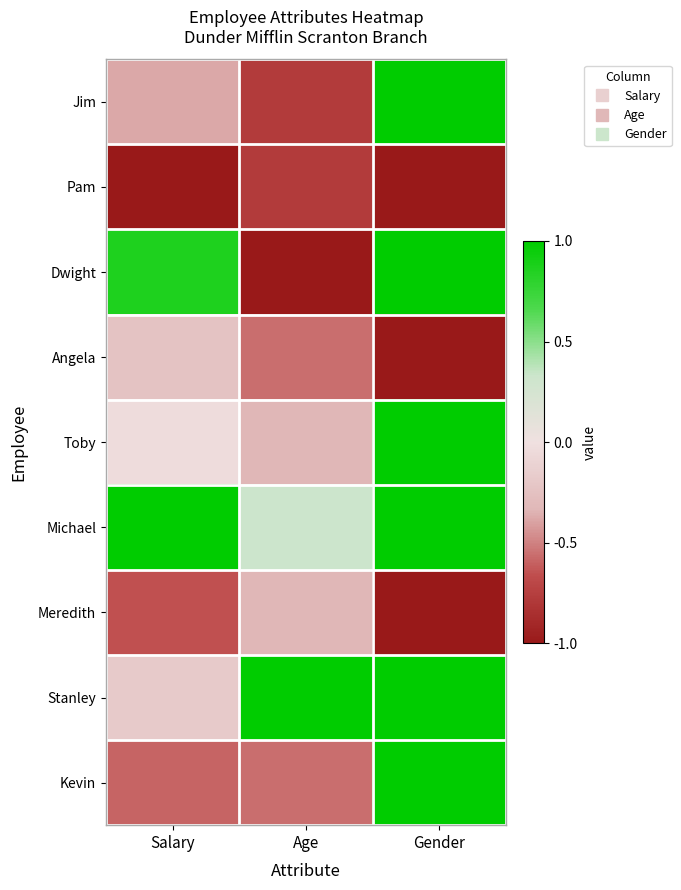

What is the maximum value shown in the chart?

1.0